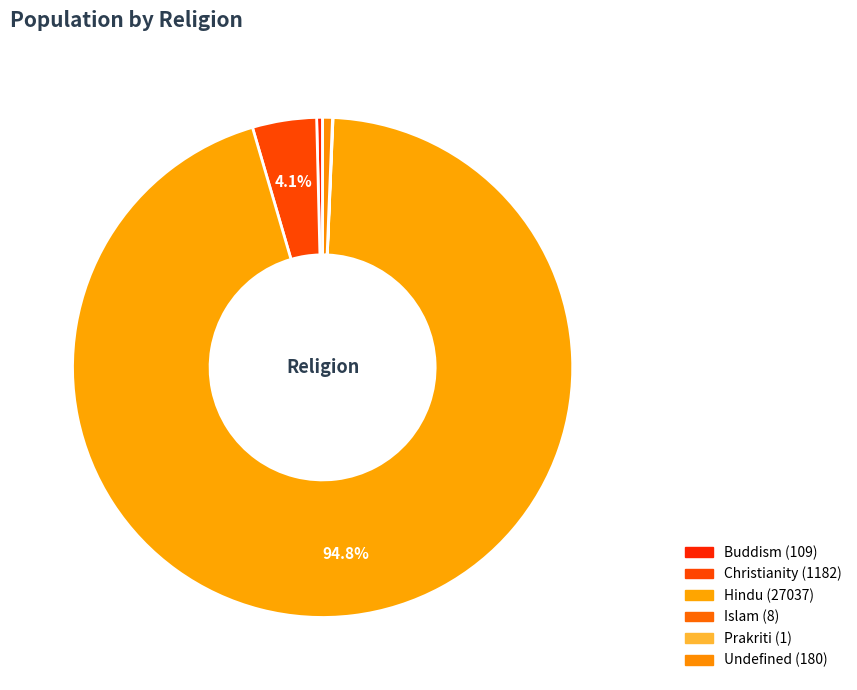

True or false: Christianity accounts for 1% of the total.

False